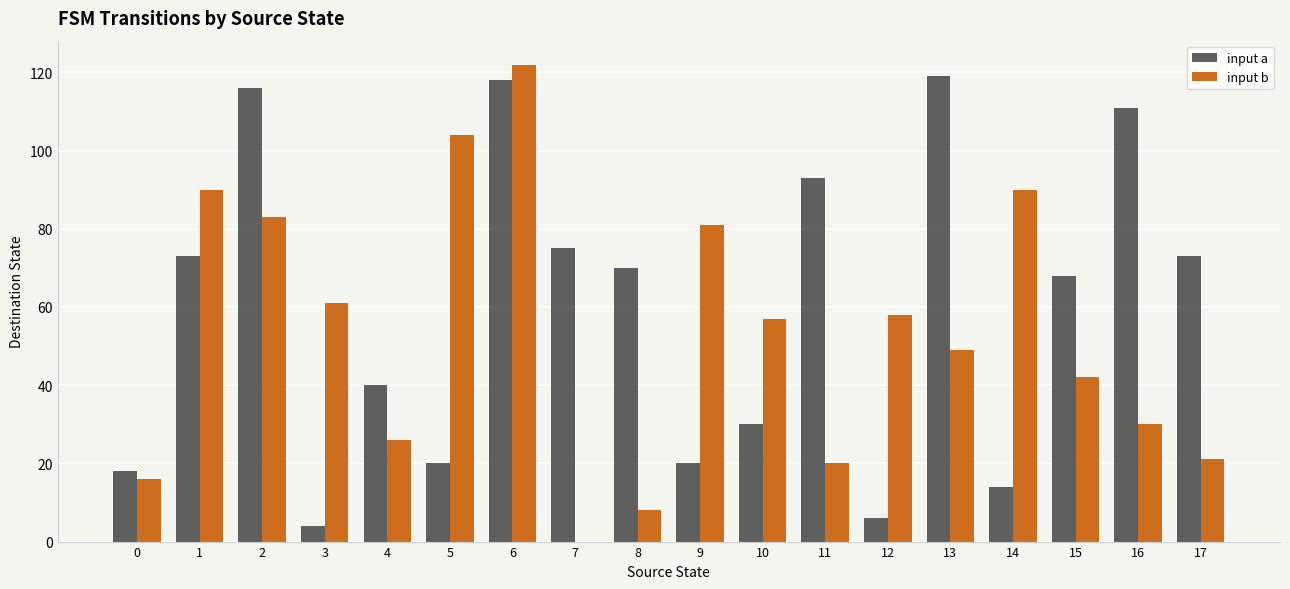

What is the greatest value displayed?

122